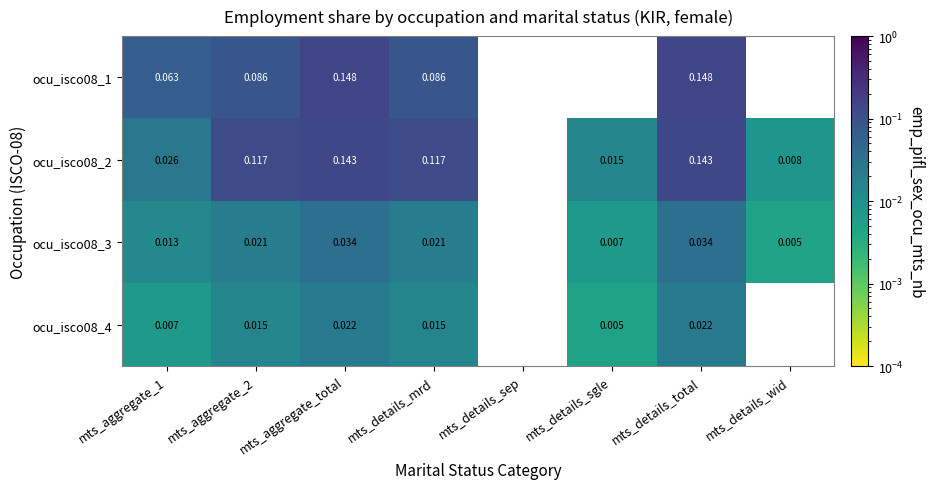

At which category does the chart reach its peak across all series?

mts_aggregate_total